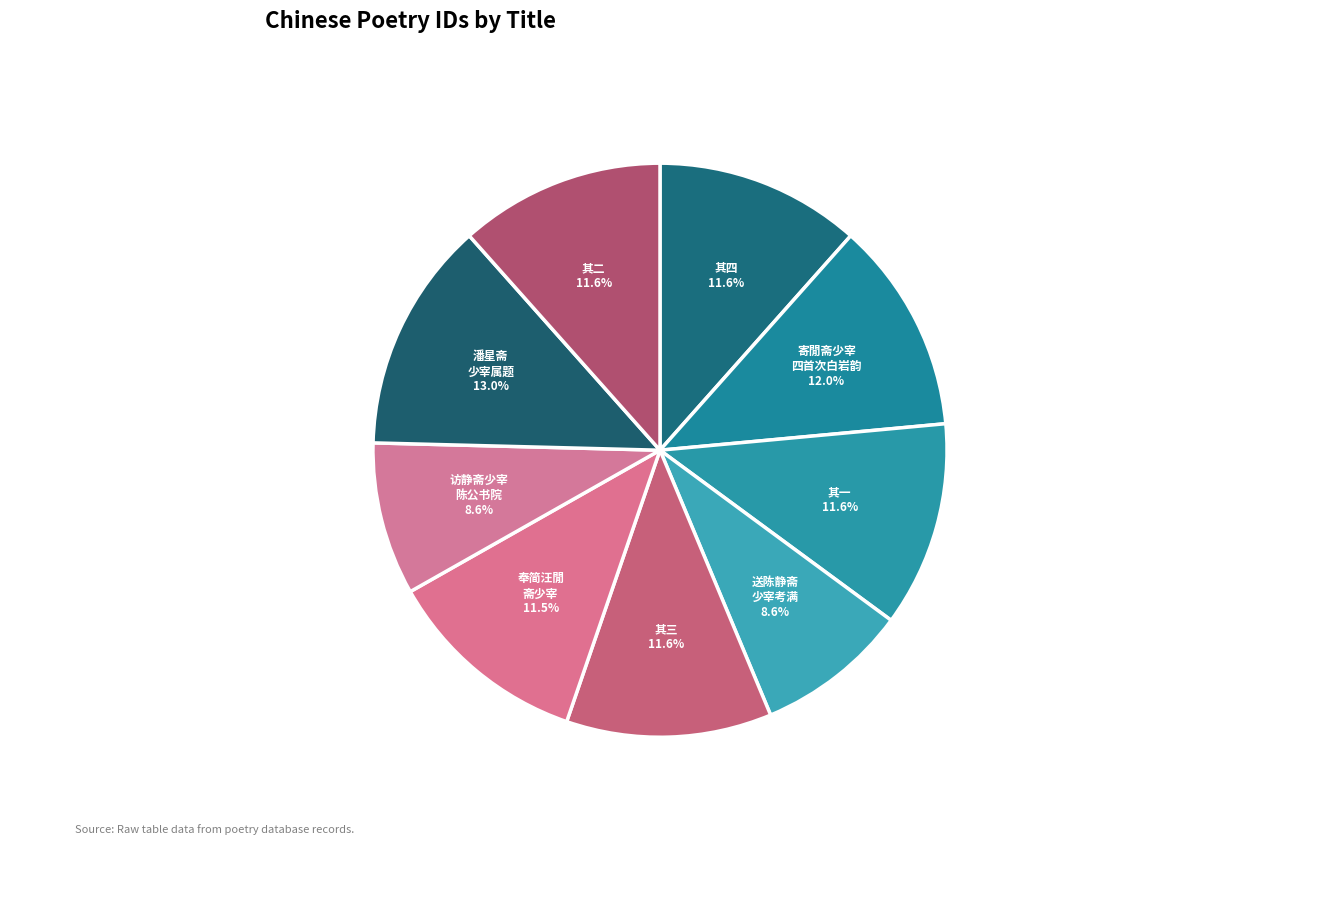

How many slices are in this pie chart?

9